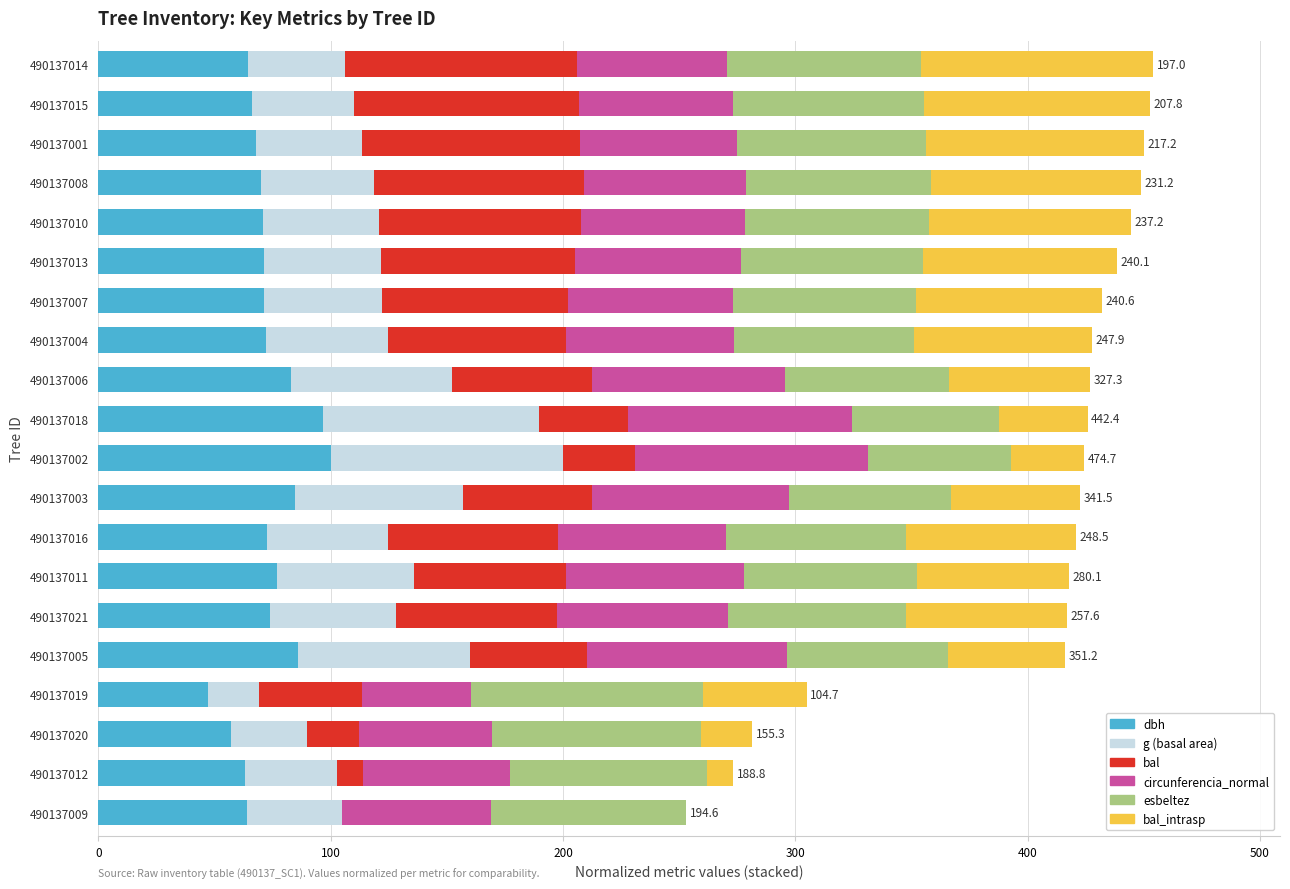

What is the total value across all series at 490137015?

452.5